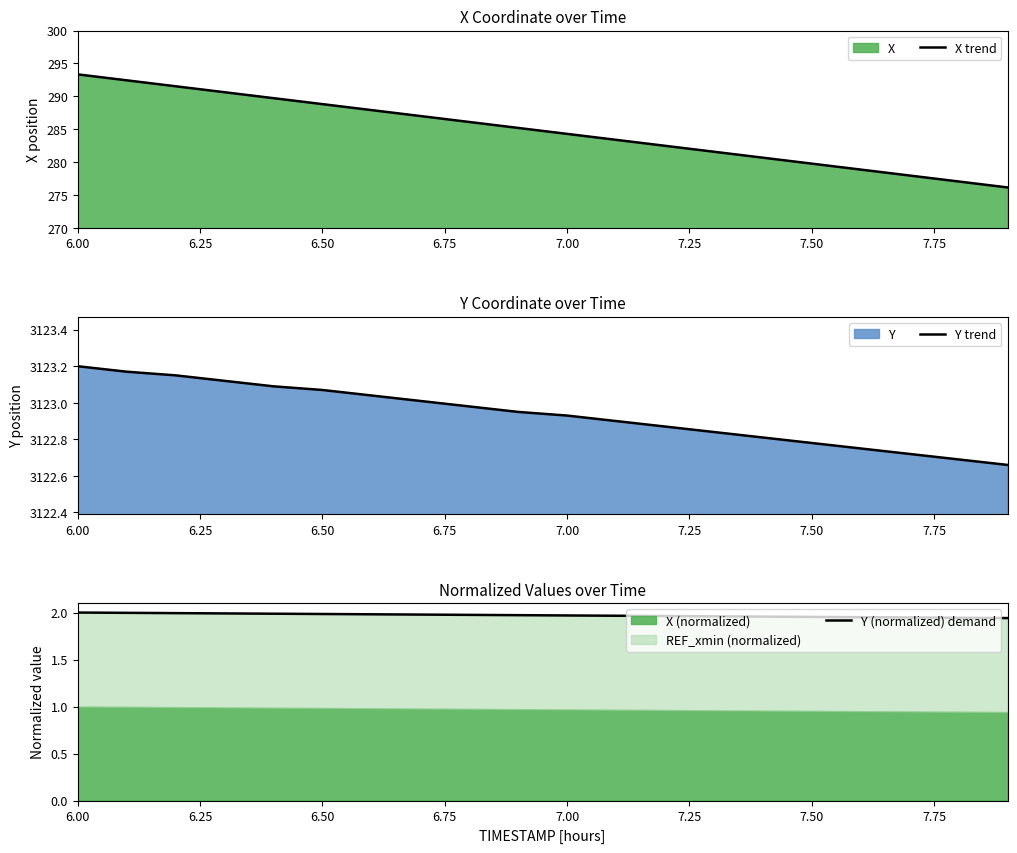

At which label is X trend closest to 284?

7.00